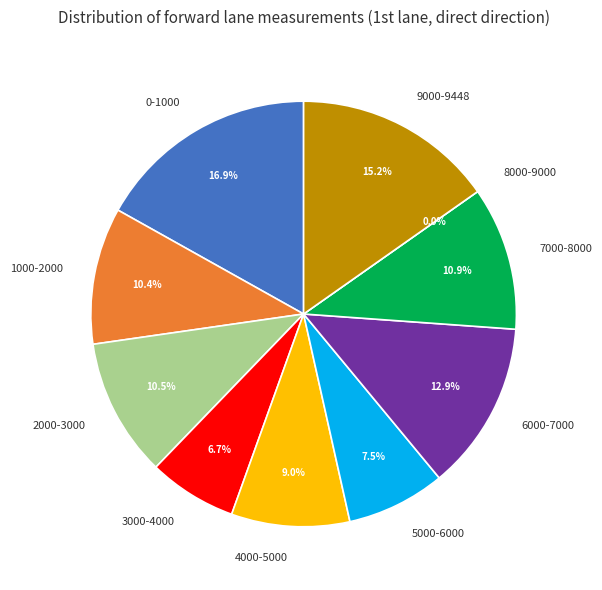

Does any single category account for the majority?

No